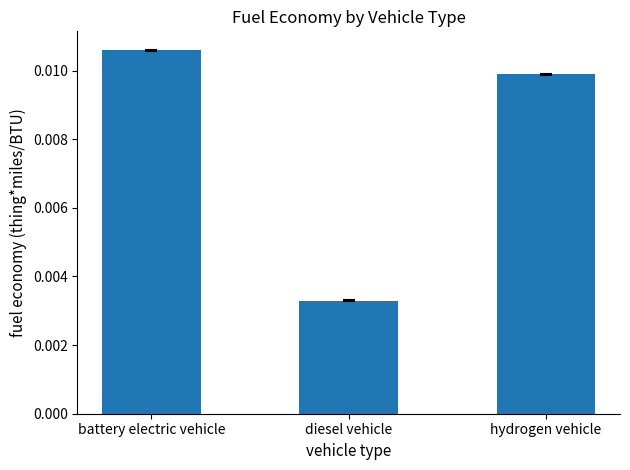

How many values are between 0 and 1?

3